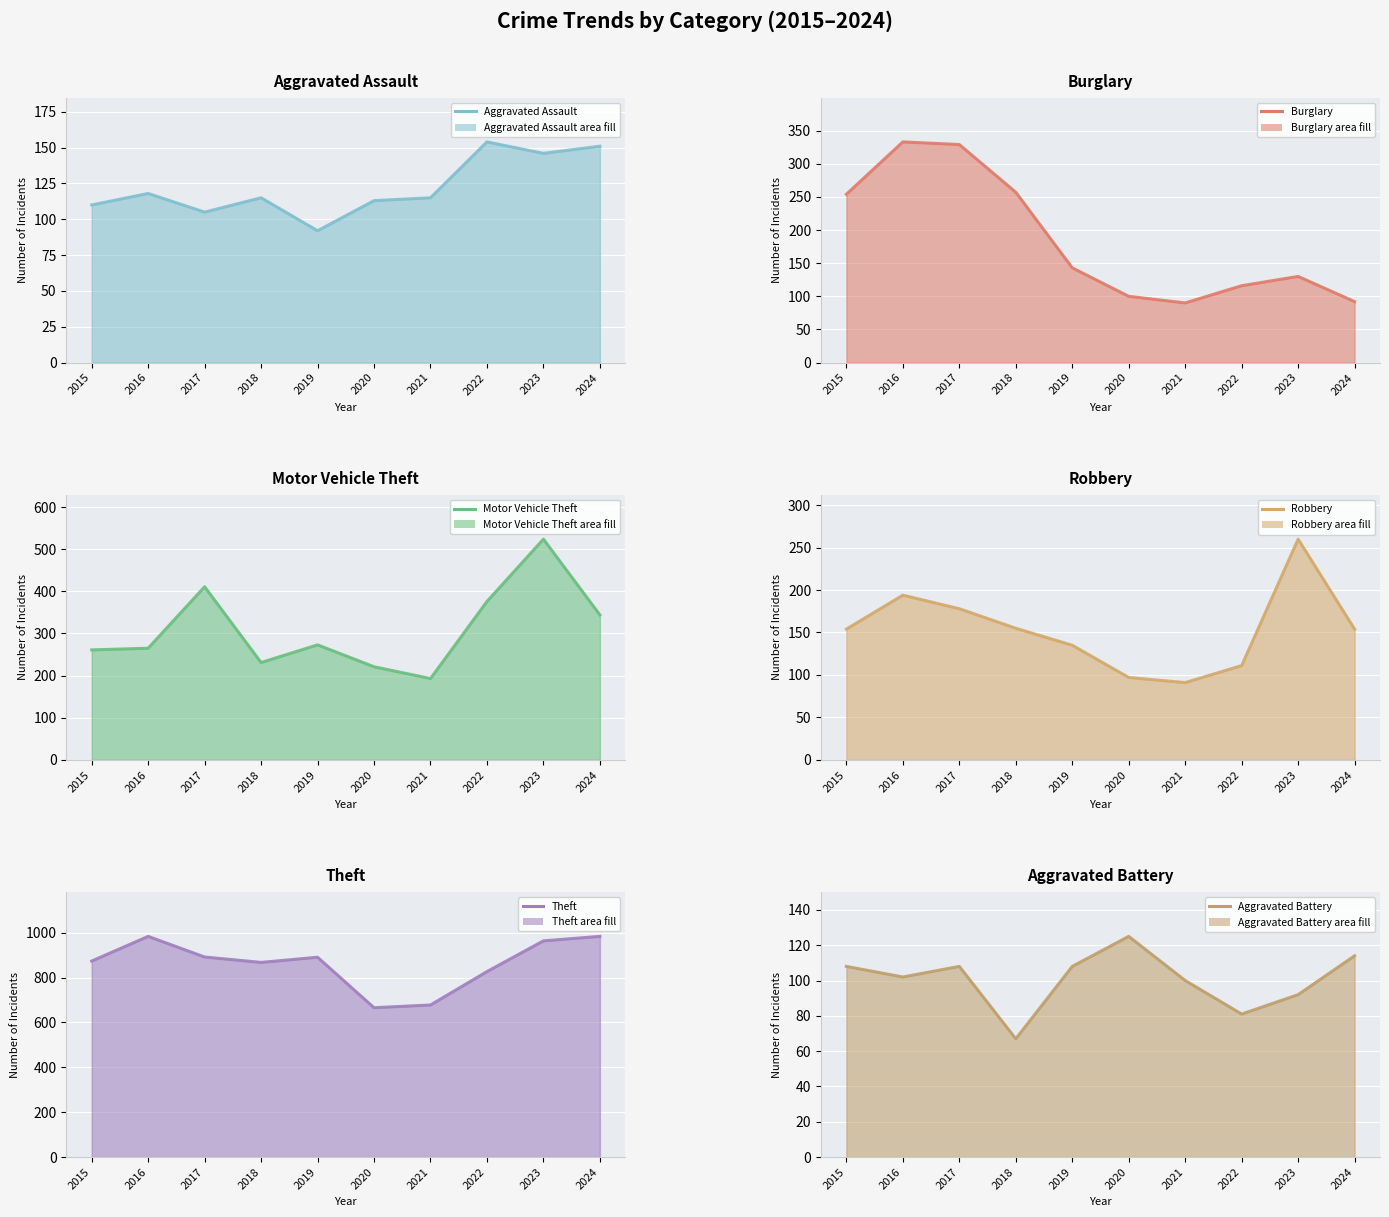

What is the value of the Motor Vehicle Theft (line) point at the 10th from the left?

344